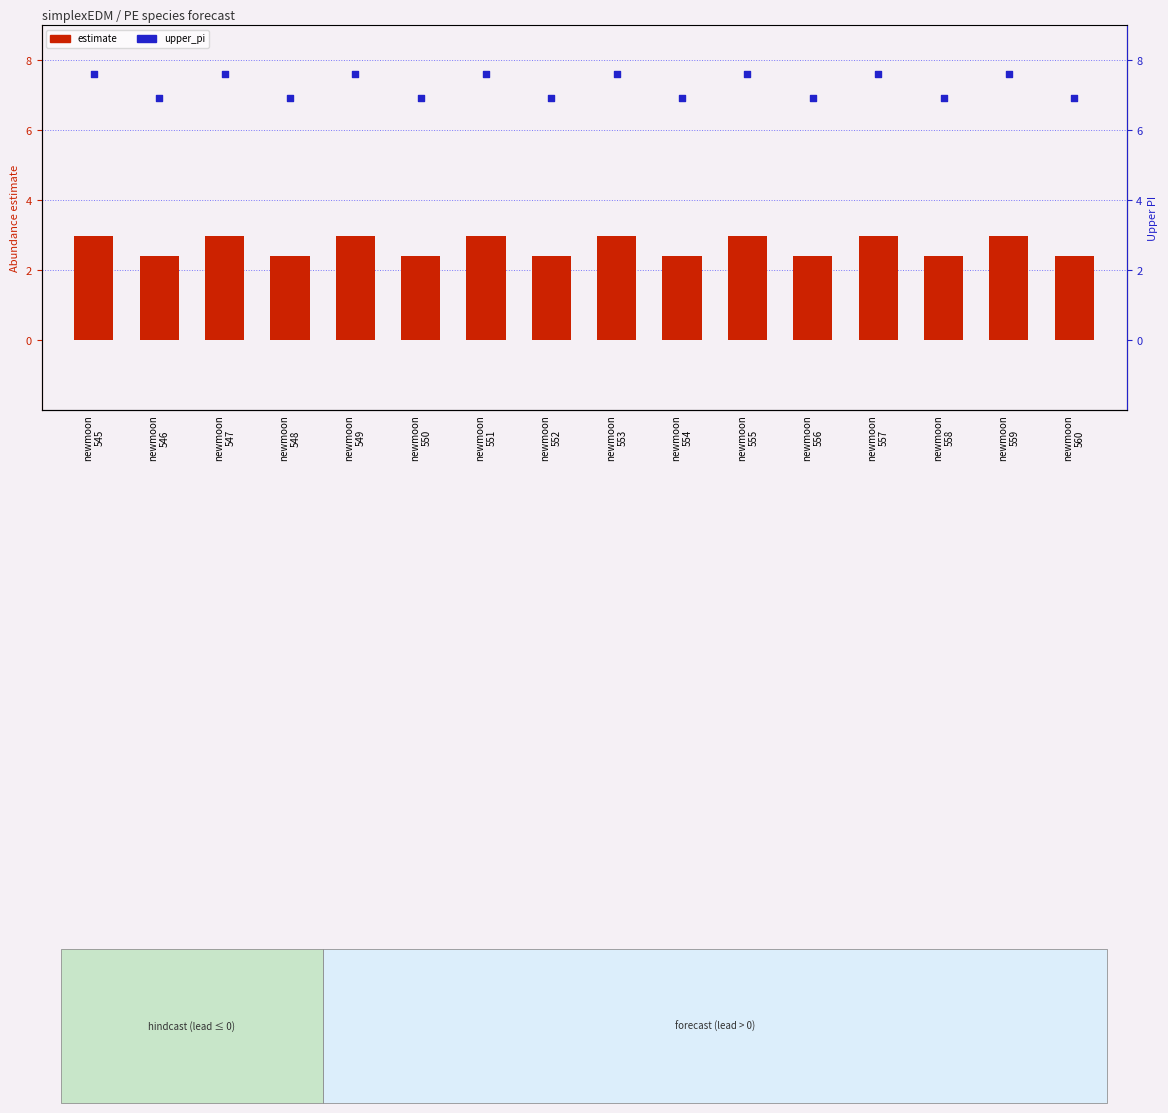

Which series has the largest total across all categories?

upper_pi